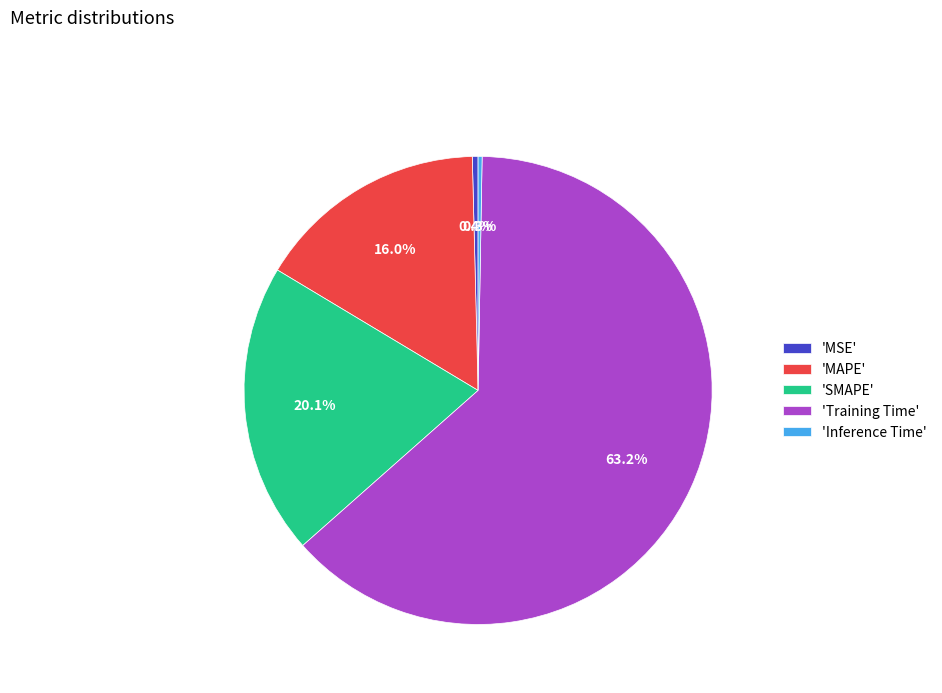

Which category has the biggest portion of the pie?

'Training Time'